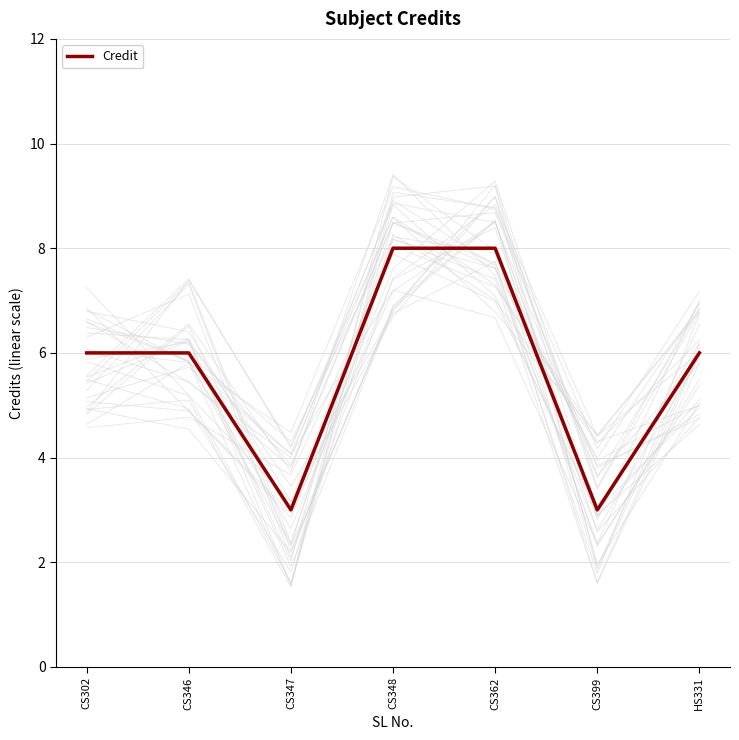

Reading right to left, extract all data points from this chart.

6	3	8	8	3	6	6